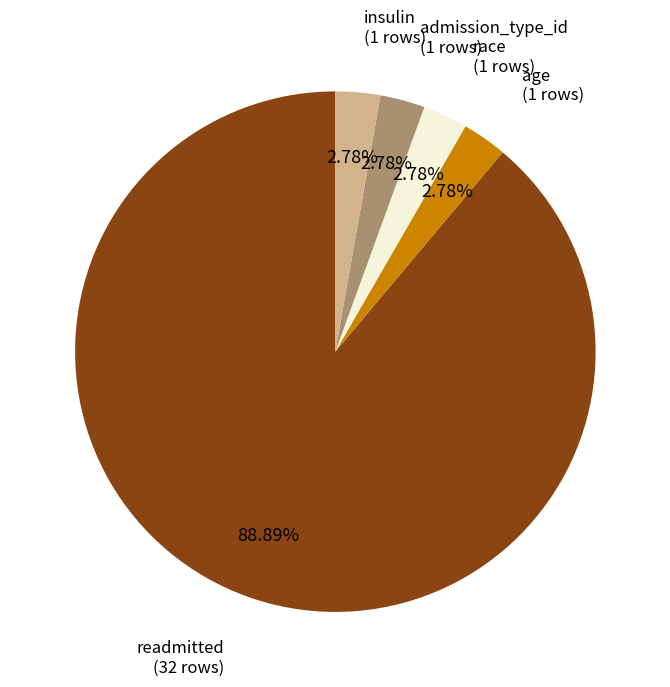

Is there a majority slice in this chart?

Yes